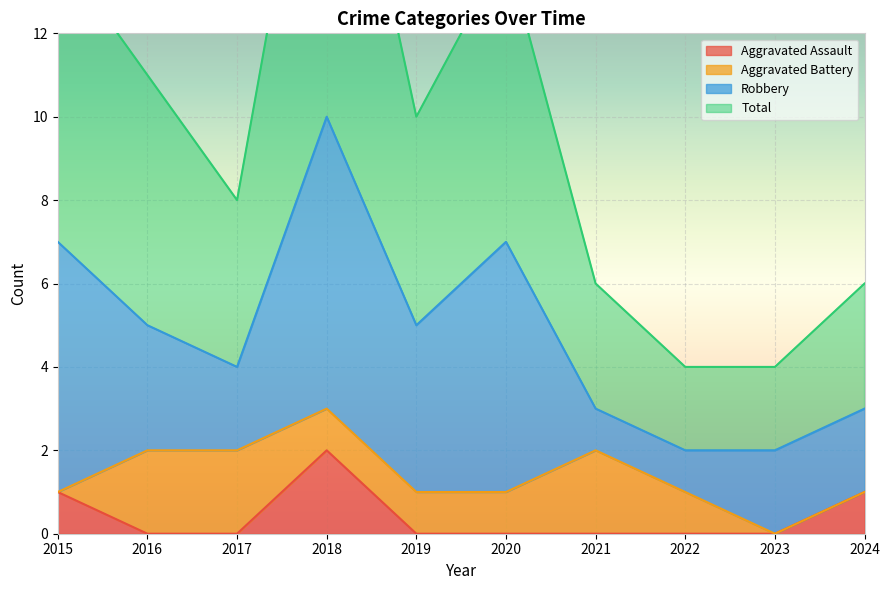

How many positive values does the Aggravated Assault series have?

3